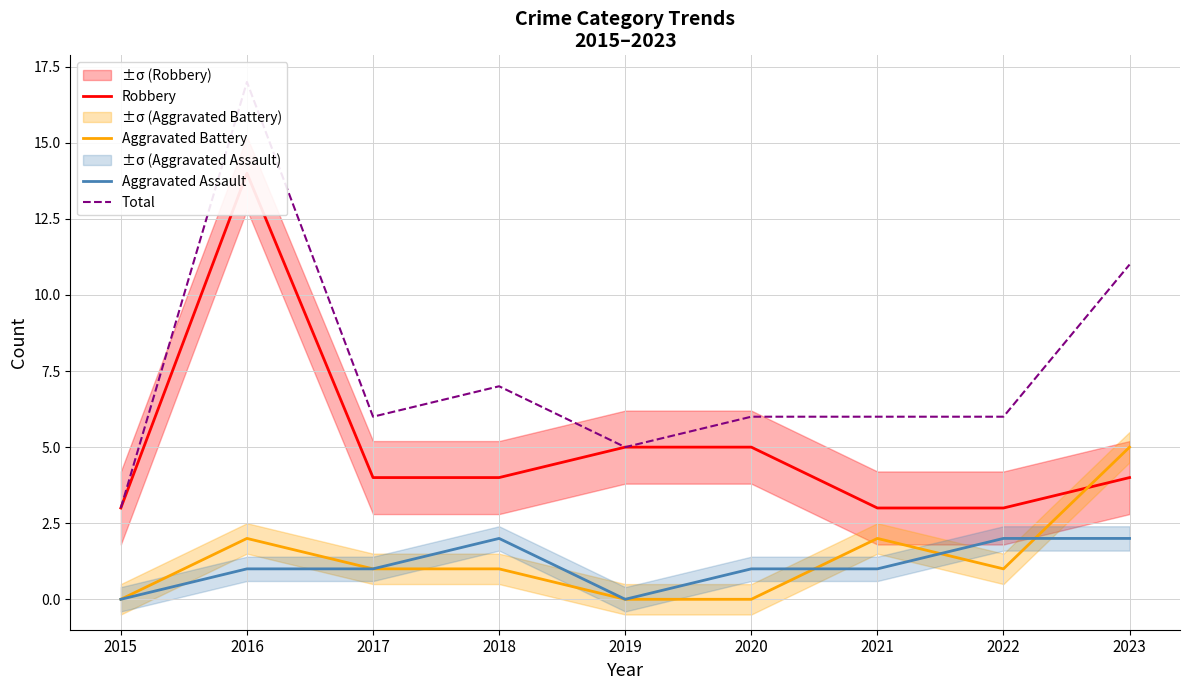

Reading left to right, list all the values displayed in this chart.

Robbery: 3	14	4	4	5	5	3	3	4
Aggravated Battery: 0	2	1	1	0	0	2	1	5
Aggravated Assault: 0	1	1	2	0	1	1	2	2
Total: 3	17	6	7	5	6	6	6	11